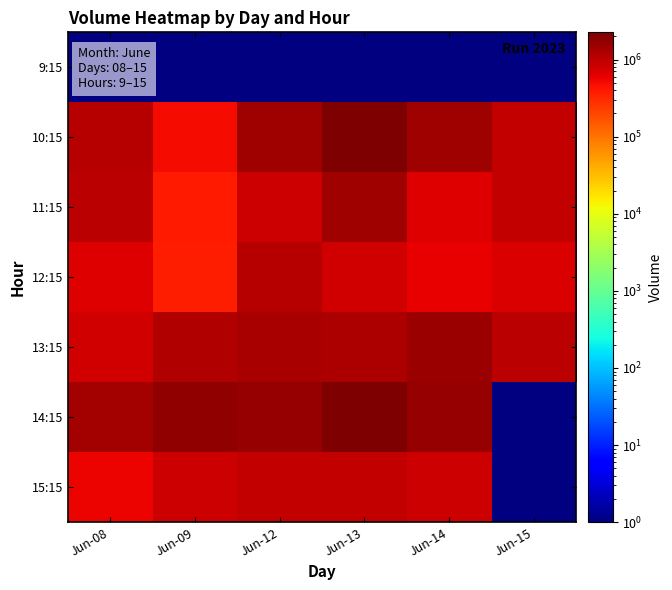

Is it true that 13:15 equals 1082725.5 at Jun-08?

False